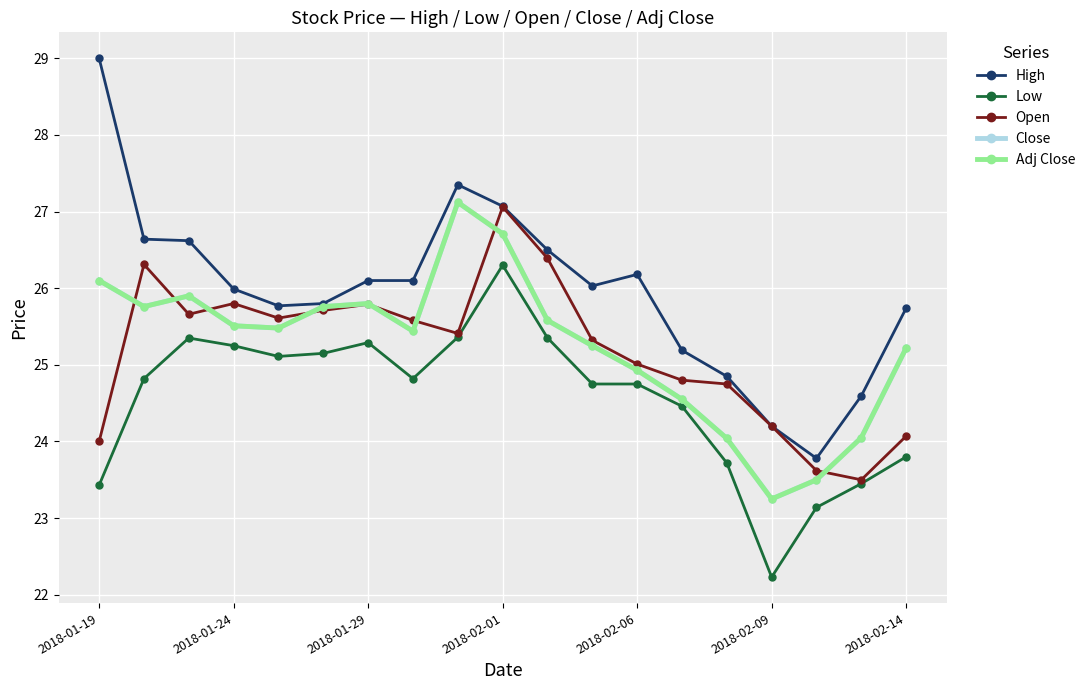

What is the difference between the maximum and minimum values in the Open series?

3.6